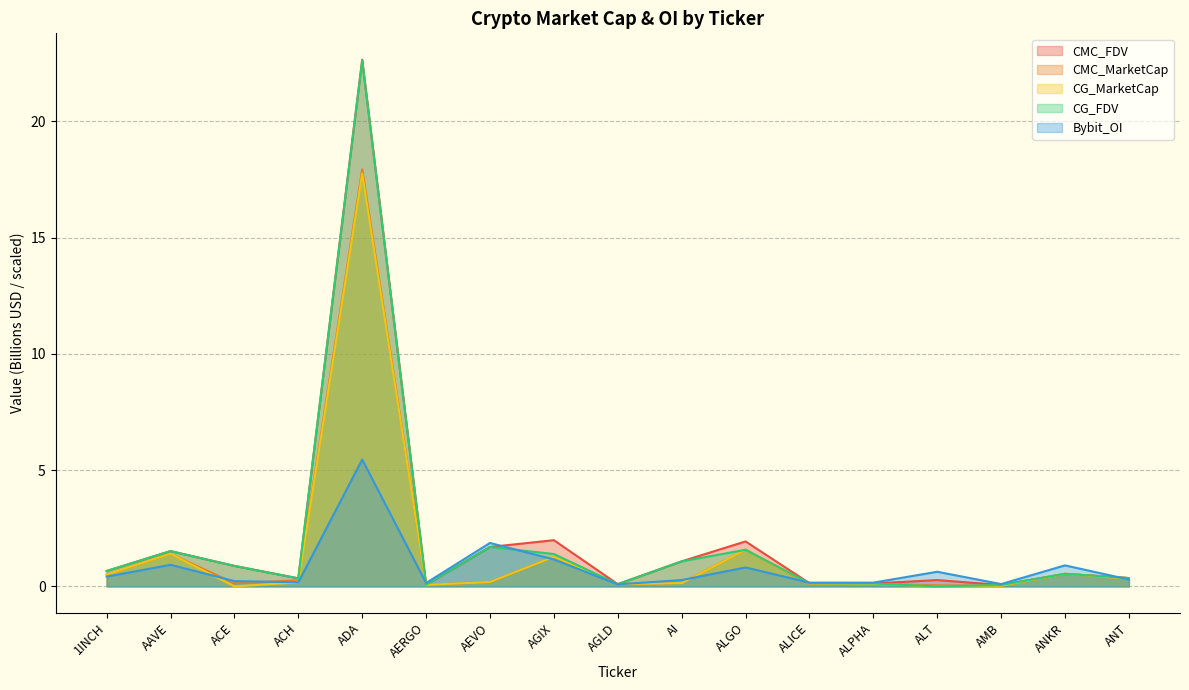

How many times do CMC_MarketCap and CG_MarketCap cross each other?

7